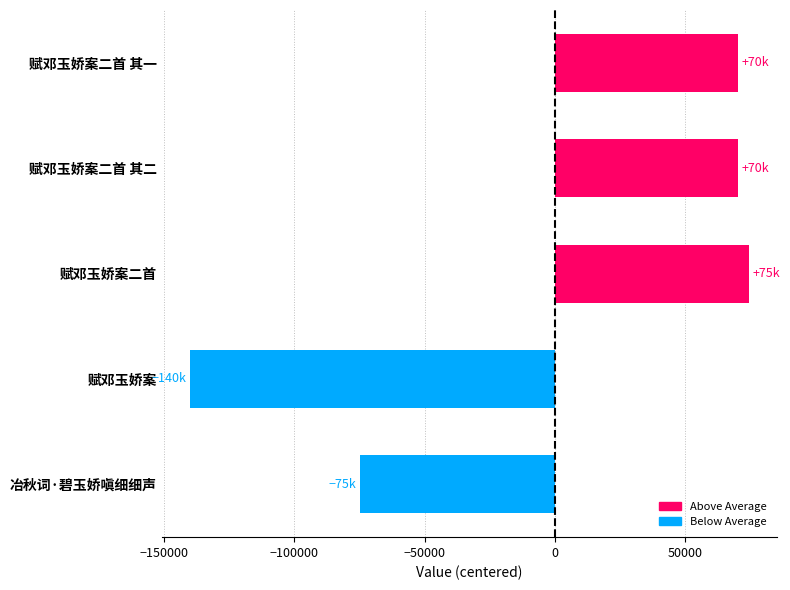

The value at 赋邓玉娇案 is -47963. True or false?

False